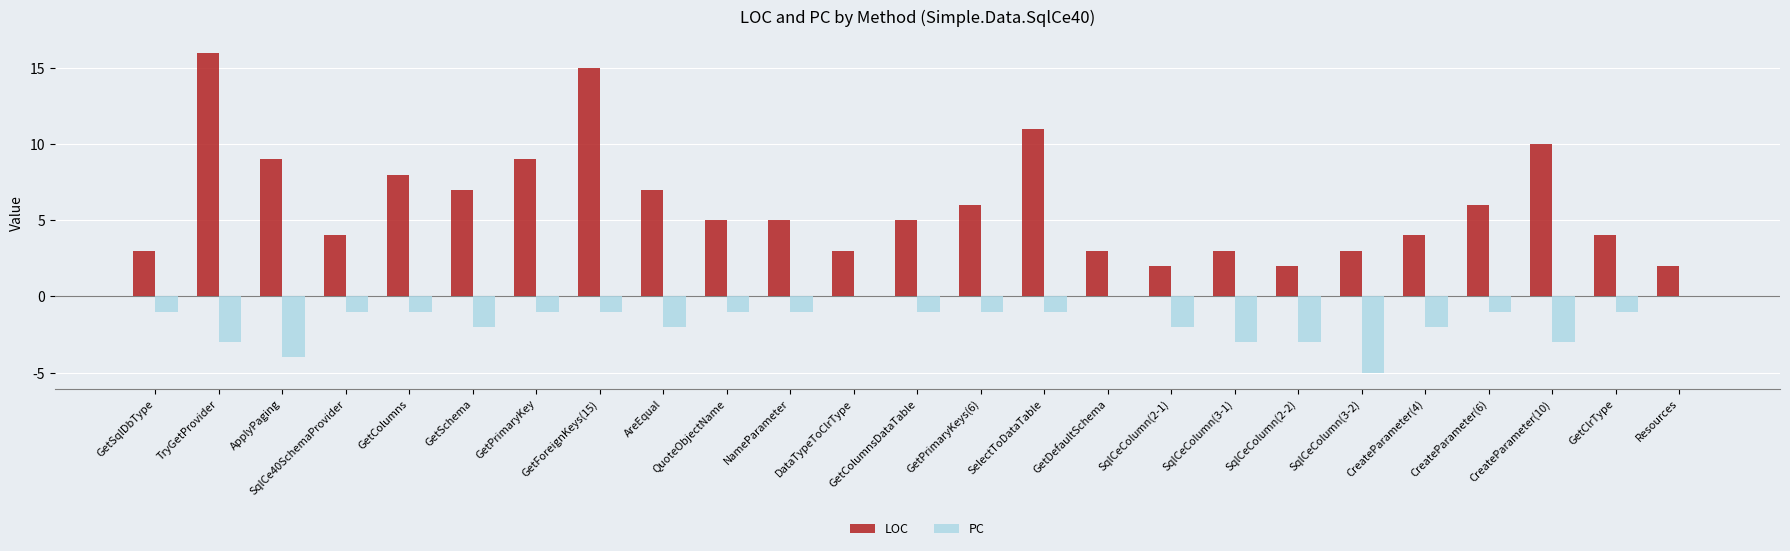

Does the chart contain stacked bars?

No